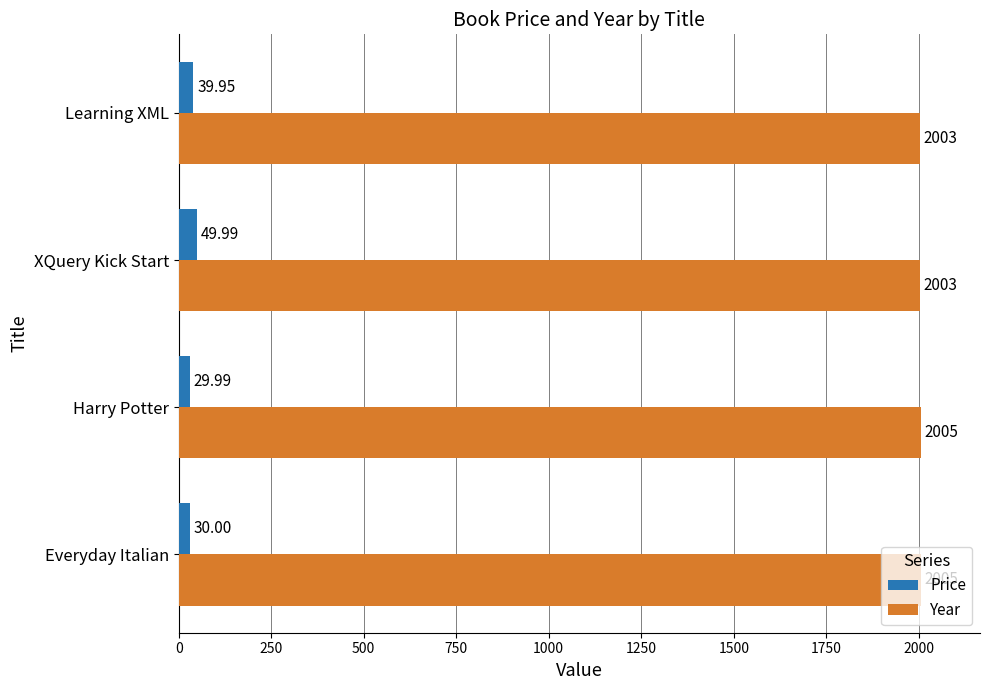

How many series are shown in this chart?

2